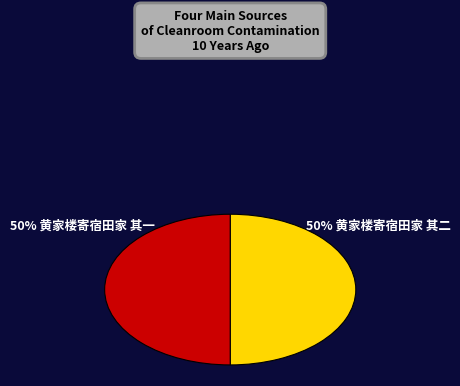

To the nearest percent, what is the average slice percentage?

50%